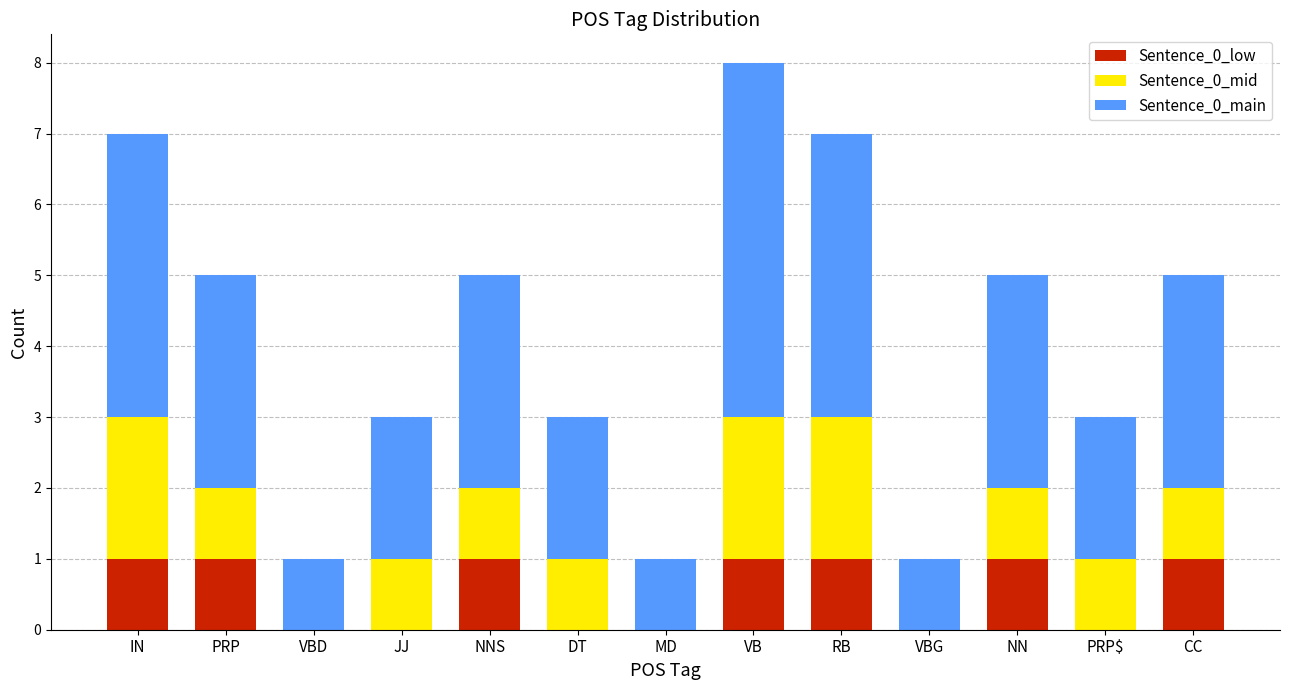

How many distinct data groups are displayed?

3